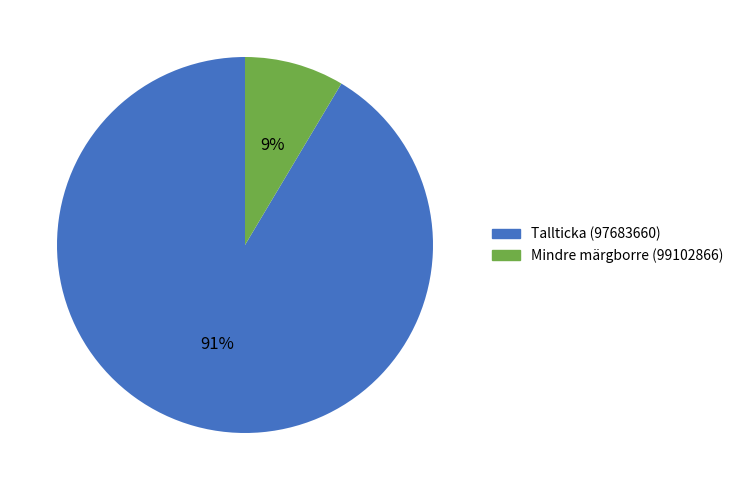

Rank the categories by value from highest to lowest.

Tallticka (97683660), Mindre märgborre (99102866)